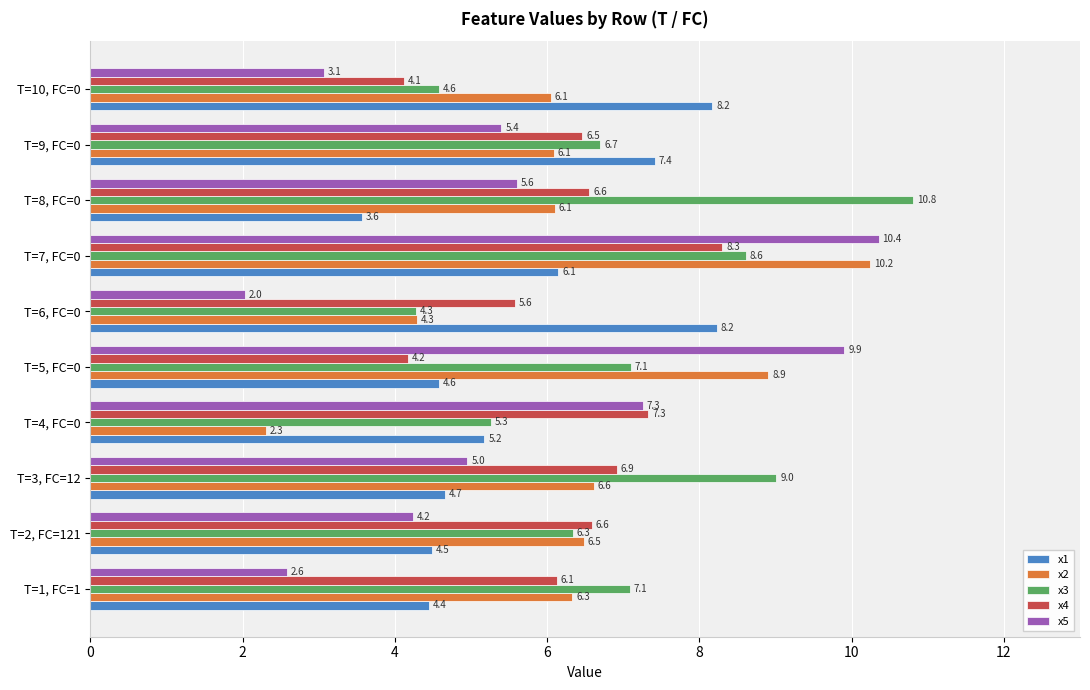

What are all the series names shown in the legend?

x1, x2, x3, x4, x5